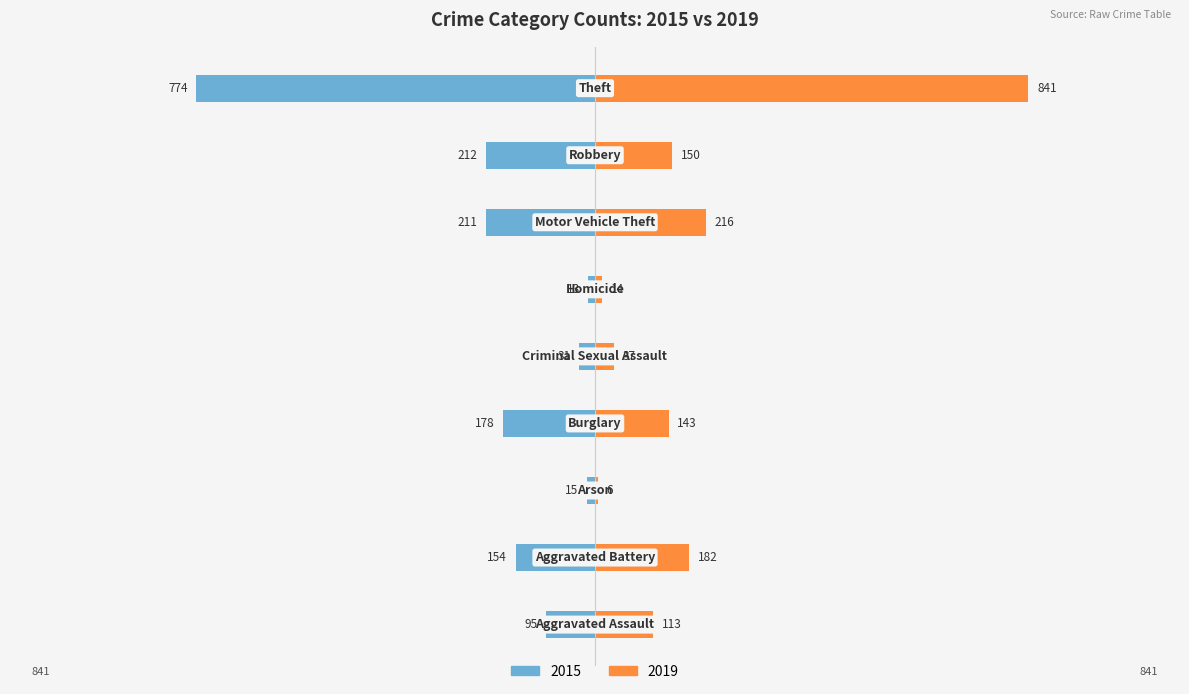

At how many categories does at least one series exceed 830?

1